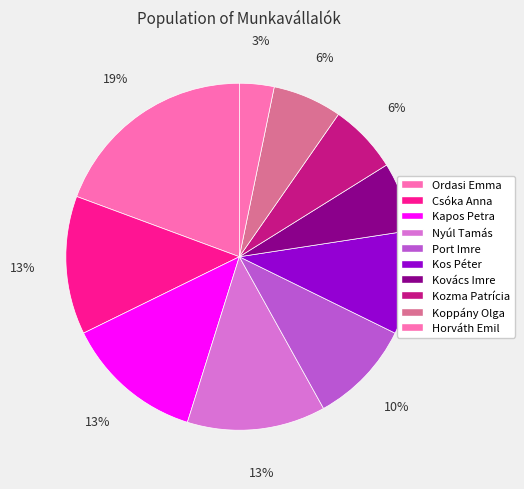

How many slices are in this pie chart?

10